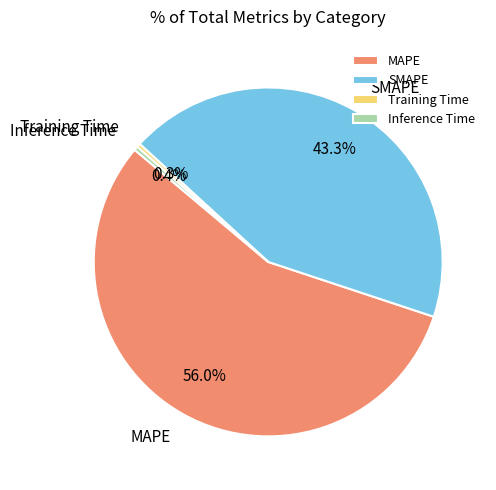

Is it true that Training Time is 11% of the pie?

False